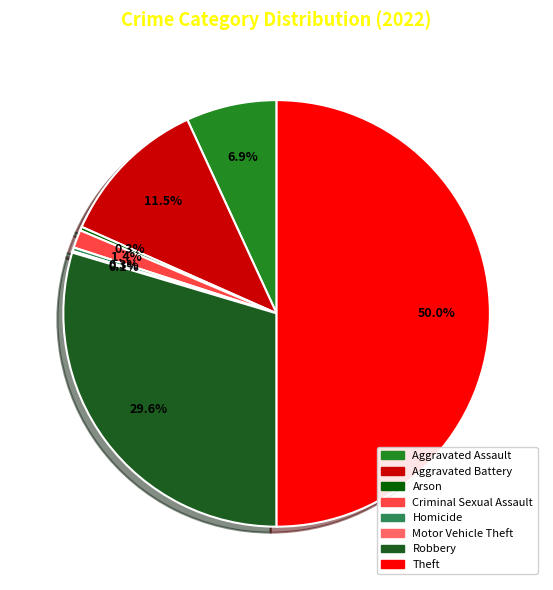

To the nearest percent, what is the average slice percentage?

12%